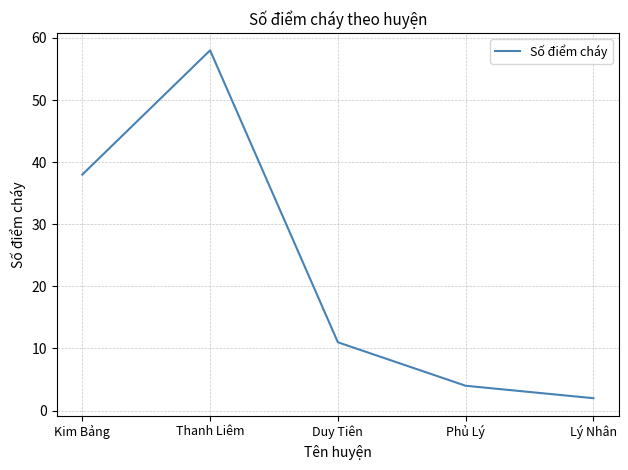

What position from the left is Duy Tiên?

3